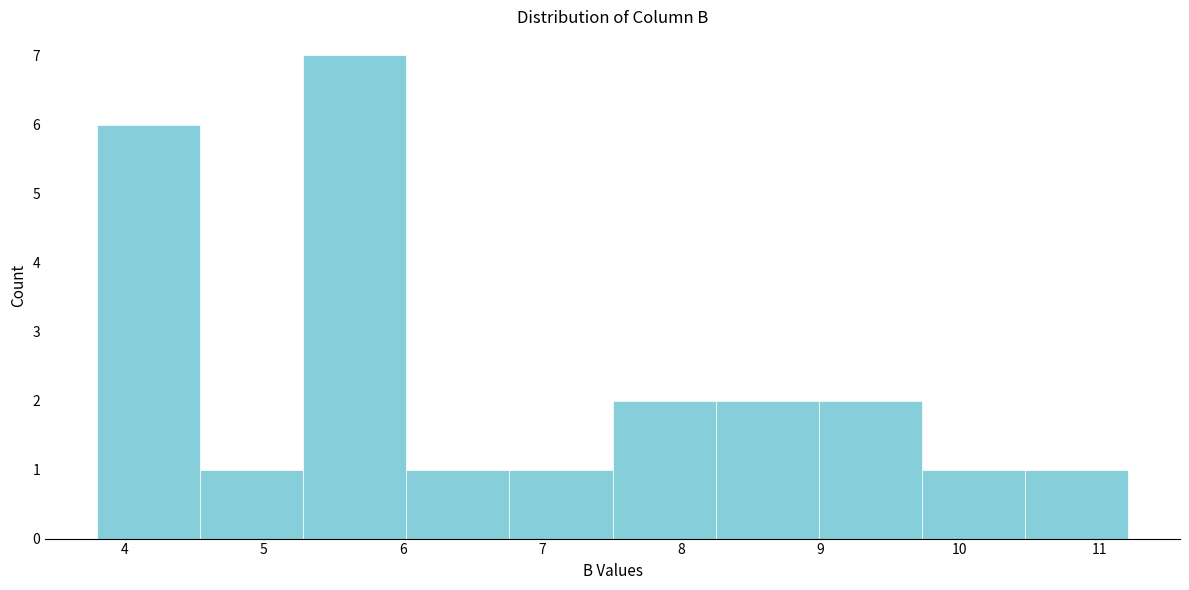

Reading left to right, list every bar in this chart as the range it spans on the x-axis followed by its height. Neither the bar edges nor the heights are printed on the chart, so give them approximately, as read against the axes.

3.8 to 4.5: 6
4.5 to 5.3: 1
5.3 to 6.0: 7
6.0 to 6.8: 1
6.8 to 7.5: 1
7.5 to 8.2: 2
8.2 to 9.0: 2
9.0 to 9.7: 2
9.7 to 10.5: 1
10.5 to 11.2: 1